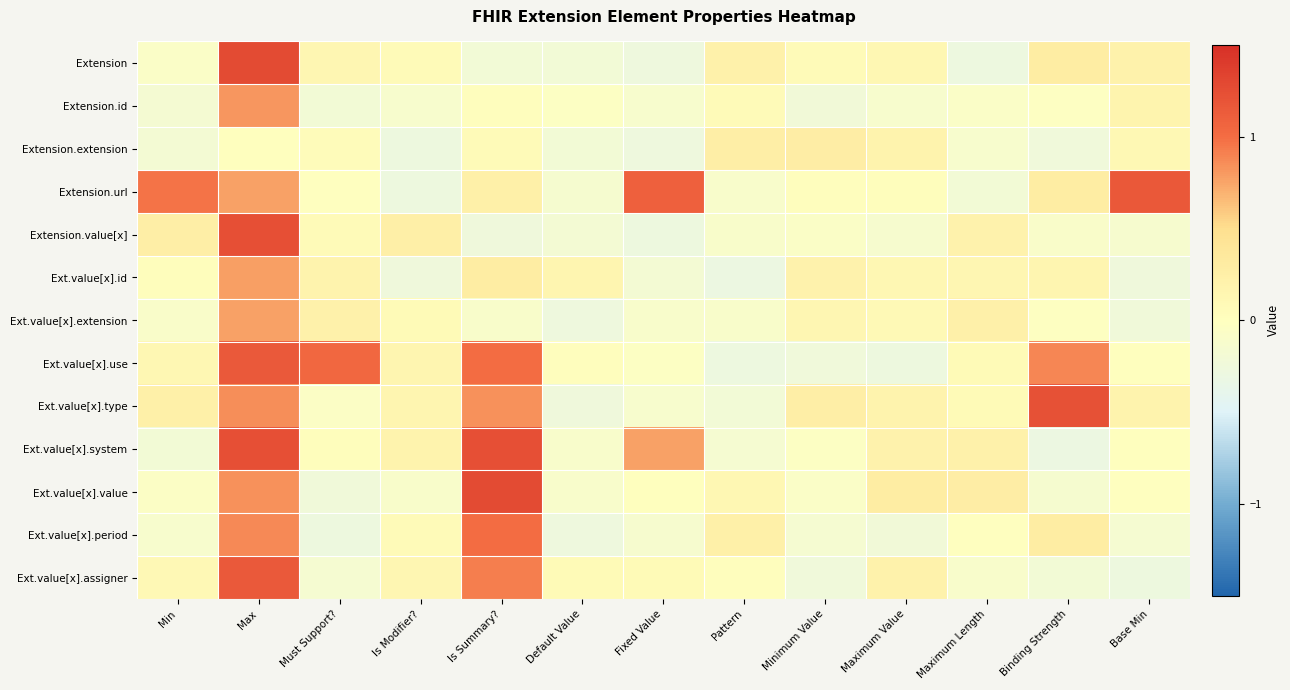

Rank the series by their maximum value, from lowest to highest.

Extension.extension, Ext.value[x].extension, Ext.value[x].id, Extension.id, Ext.value[x].period, Ext.value[x].use, Ext.value[x].assigner, Extension.url, Ext.value[x].type, Extension.value[x], Ext.value[x].system, Ext.value[x].value, Extension